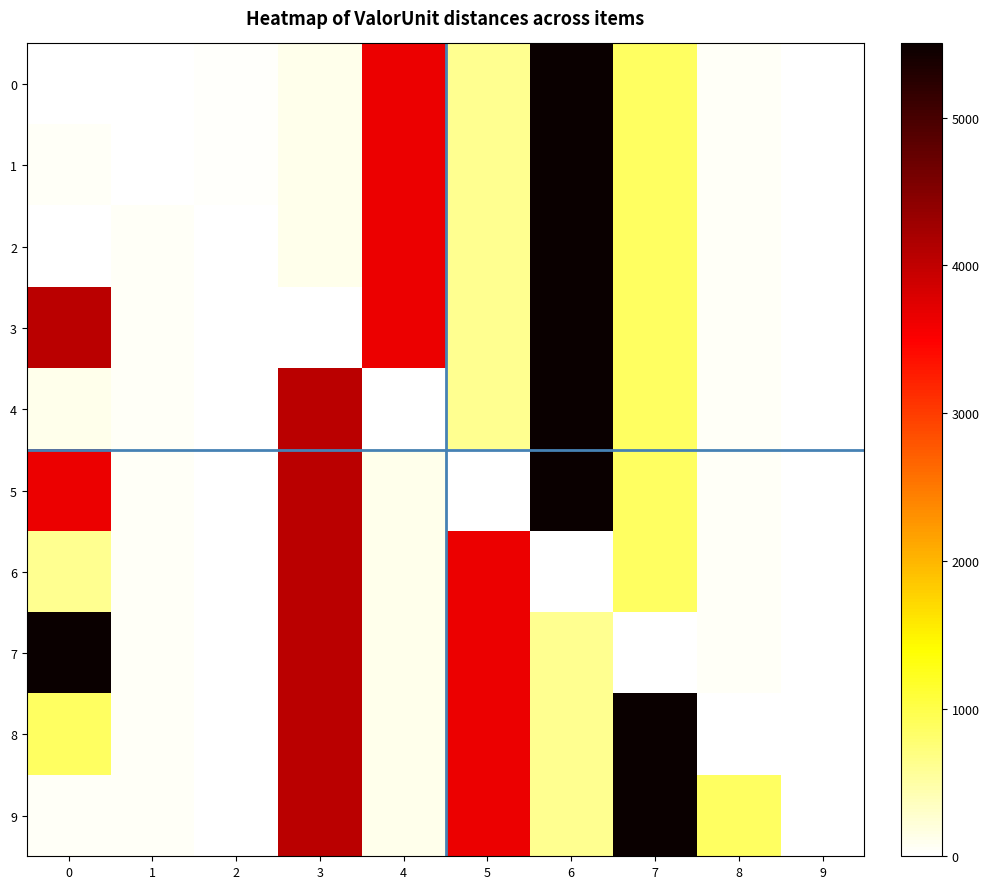

Between 7 and 1, which is larger?

7